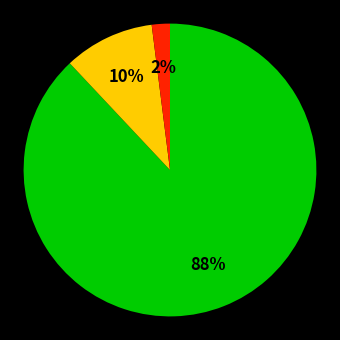

Does any single category account for the majority?

Yes